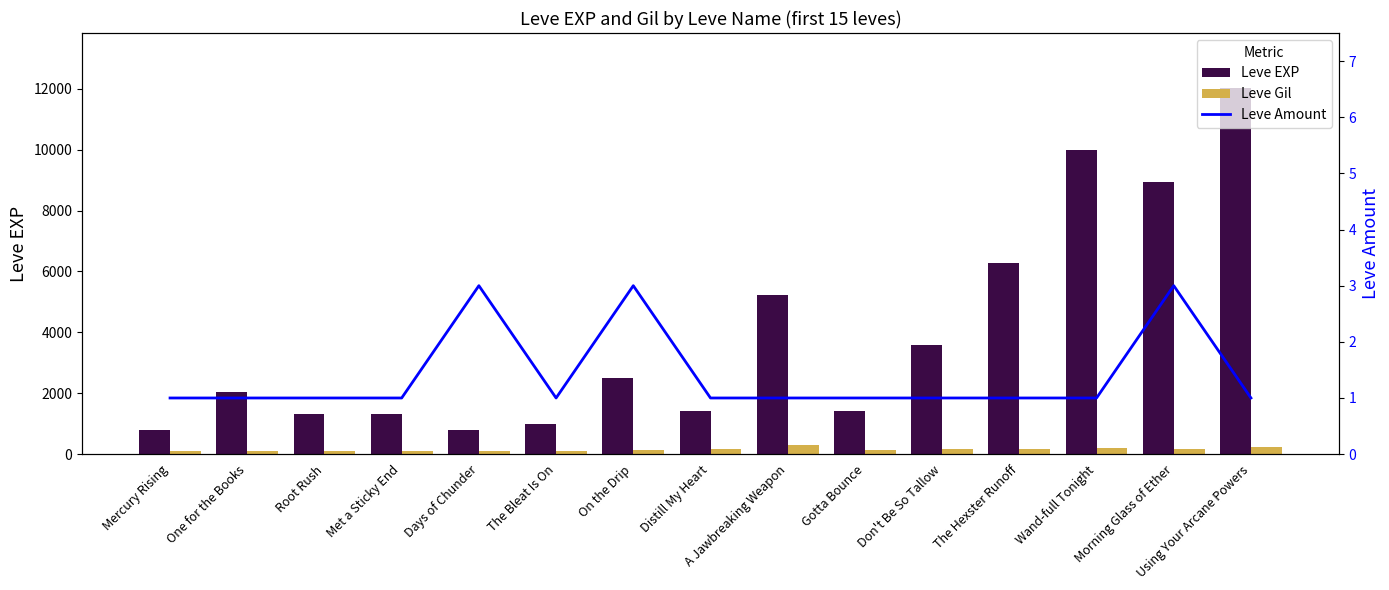

How many data points in Leve Gil are less than 140?

7